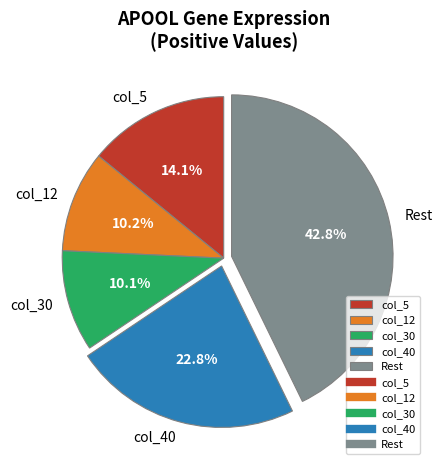

Does any single category account for the majority?

No